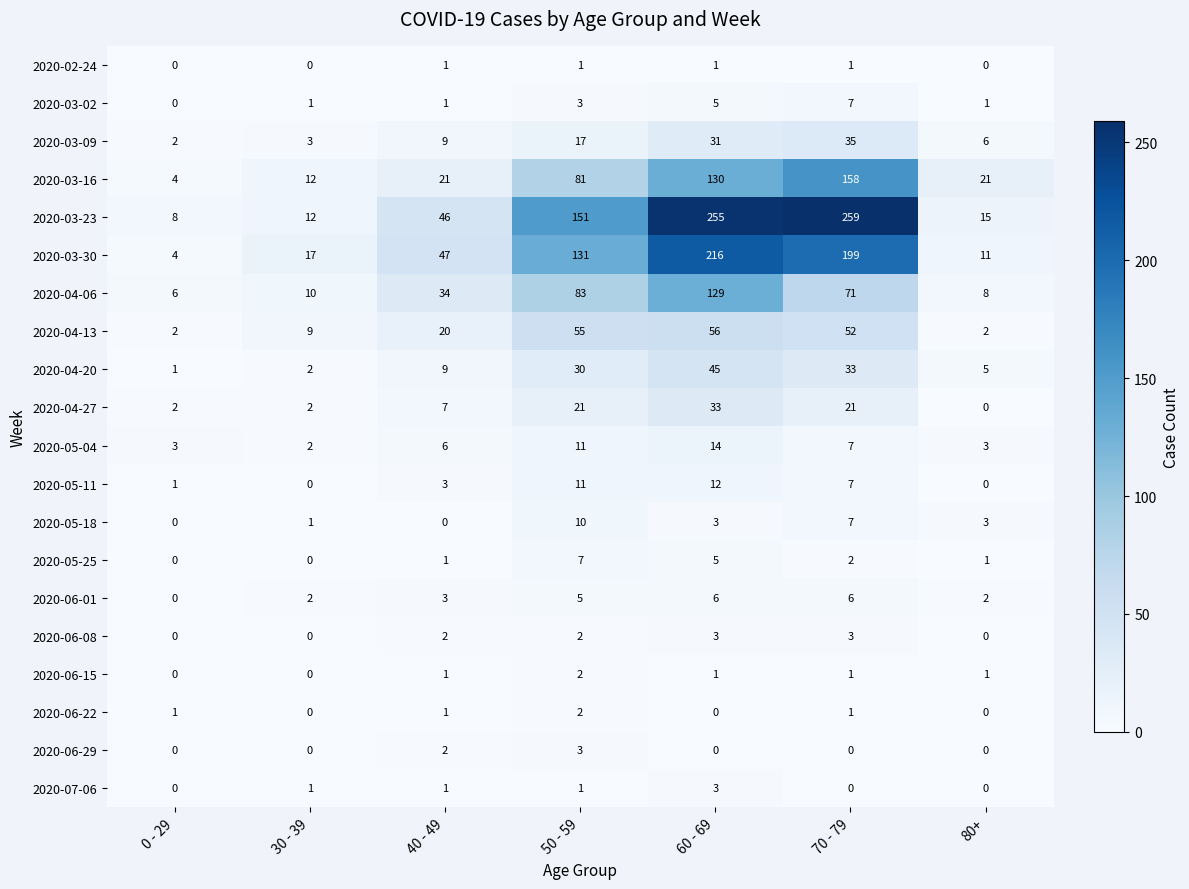

Is it true that 2020-05-25 equals 7 at 50 - 59?

True